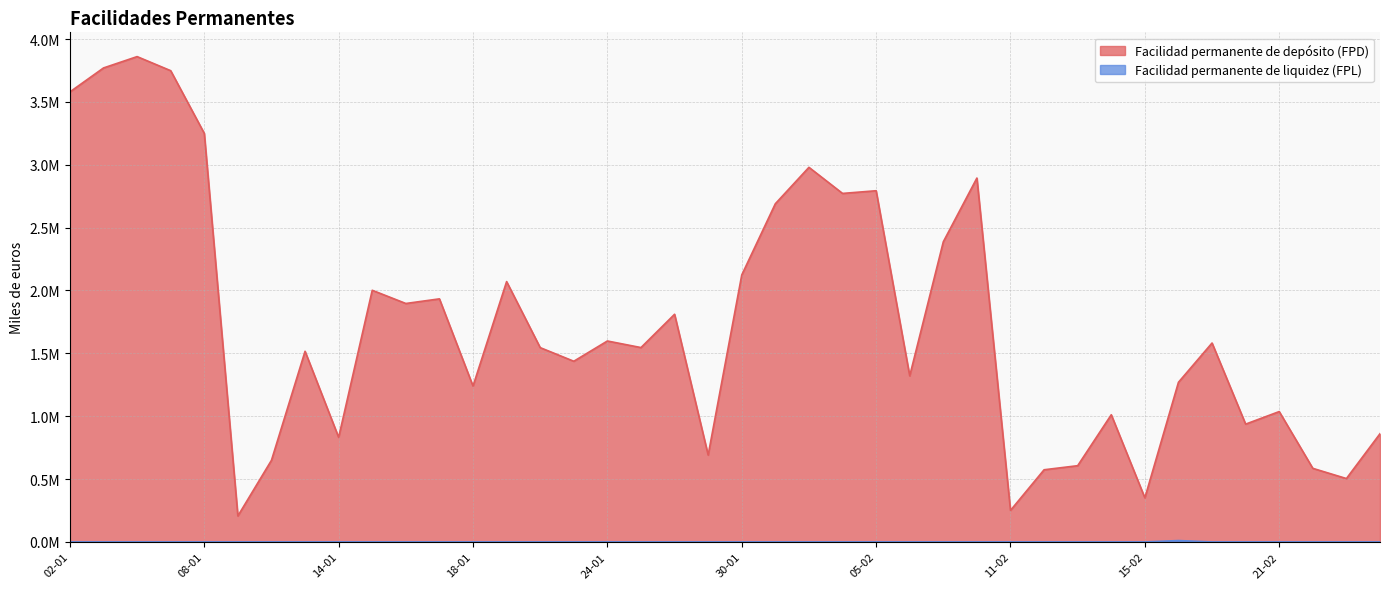

What are all the series names shown in the legend?

Facilidad permanente de depósito (FPD), Facilidad permanente de liquidez (FPL)